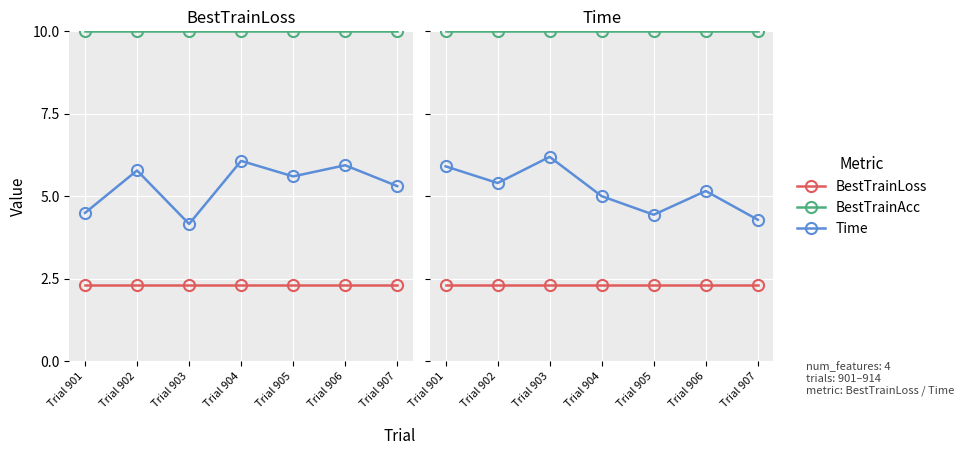

Reading left to right, what are all the values shown in this chart?

BestTrainLoss: Trial 901=2.3	Trial 902=2.3	Trial 903=2.3	Trial 904=2.3	Trial 905=2.3	Trial 906=2.3	Trial 907=2.3
BestTrainAcc: Trial 901=10.0	Trial 902=10.0	Trial 903=10.0	Trial 904=10.0	Trial 905=10.0	Trial 906=10.0	Trial 907=10.0
Time: Trial 901=5.9	Trial 902=5.4	Trial 903=6.2	Trial 904=5.0	Trial 905=4.4	Trial 906=5.2	Trial 907=4.3